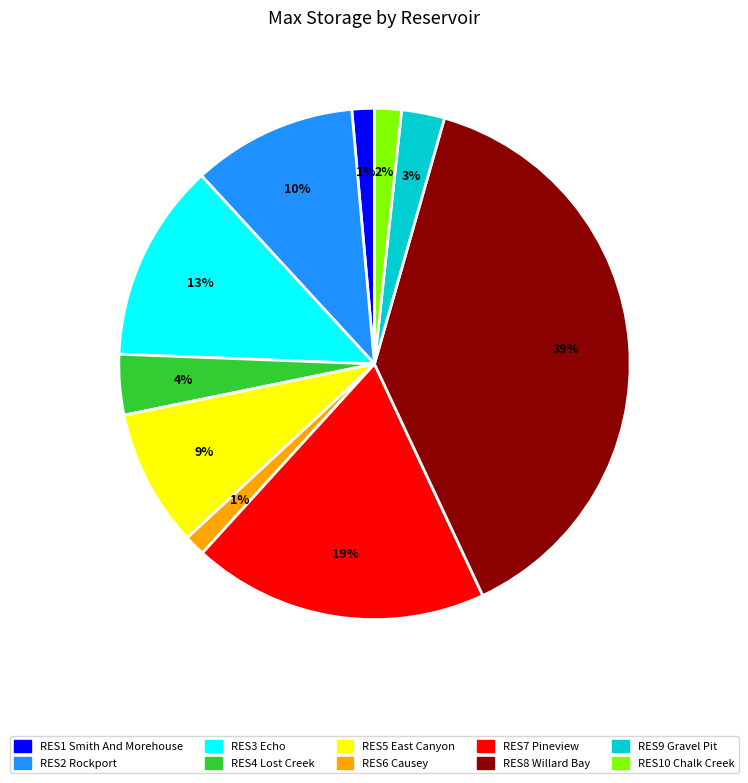

How many segments does this pie chart have?

10